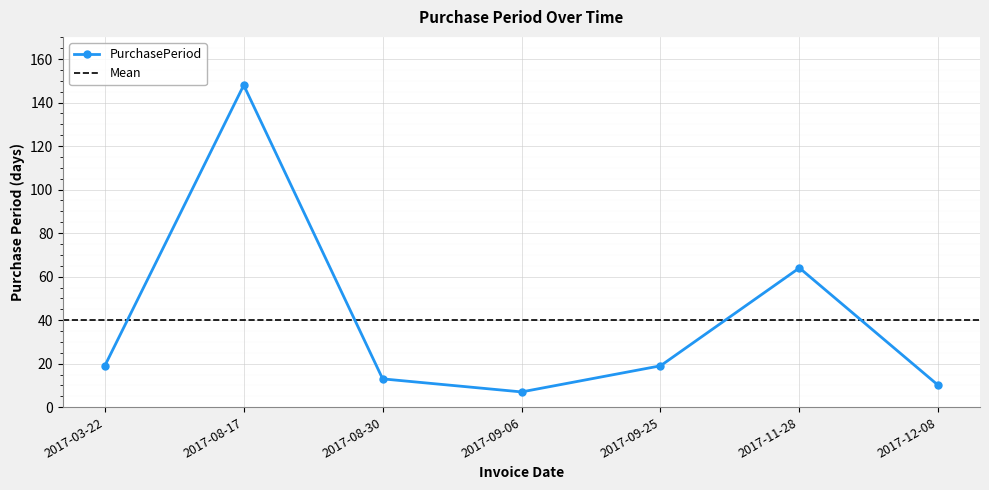

What is the ratio of the value at 2017-09-25 to the value at 2017-08-30?

1.5